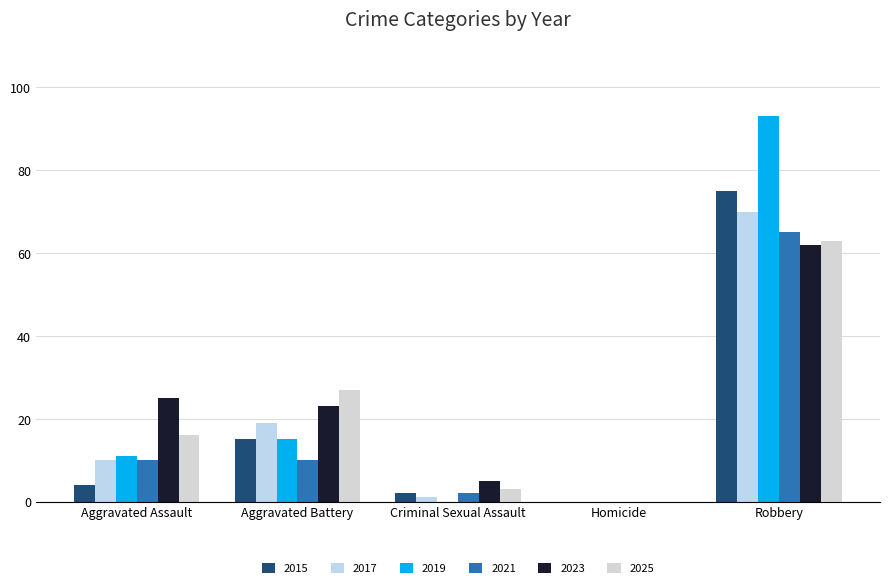

How many groups of bars are there?

5